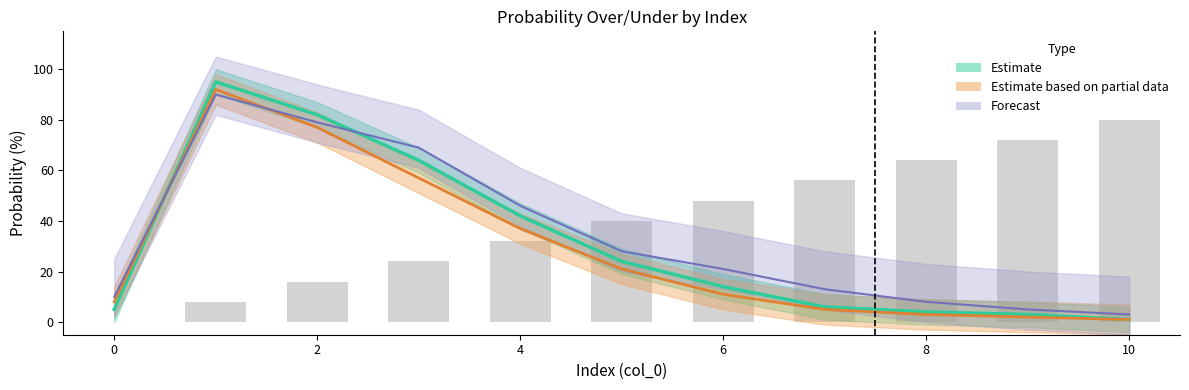

List the series in order of their overall mean, lowest first.

Estimate based on partial data, Estimate, Forecast, val (scaled)